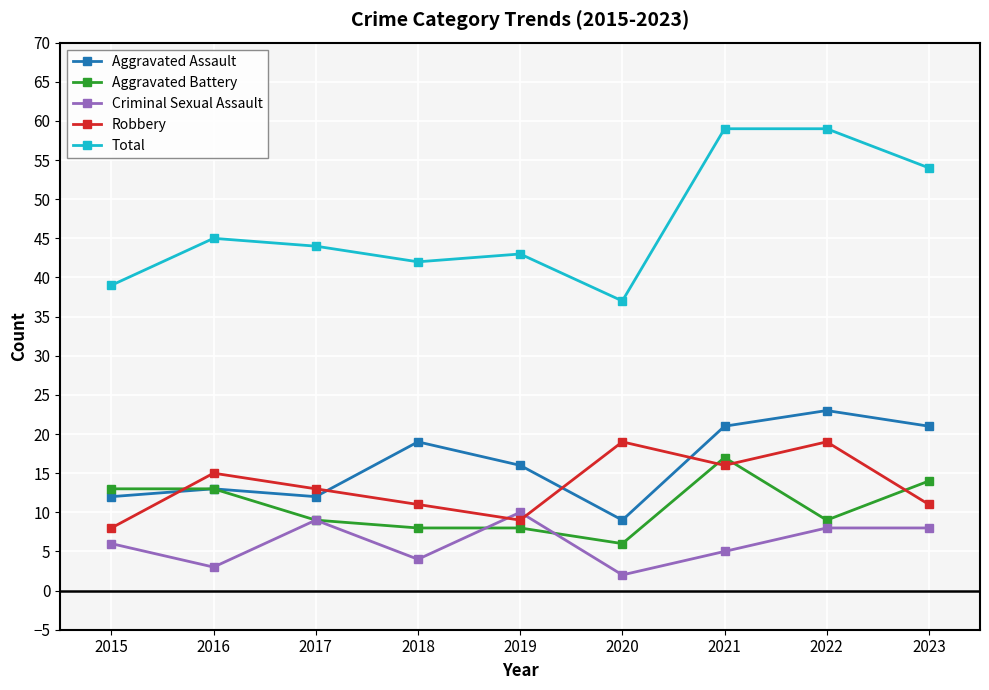

True or false: Aggravated Battery and Total intersect in this chart.

False